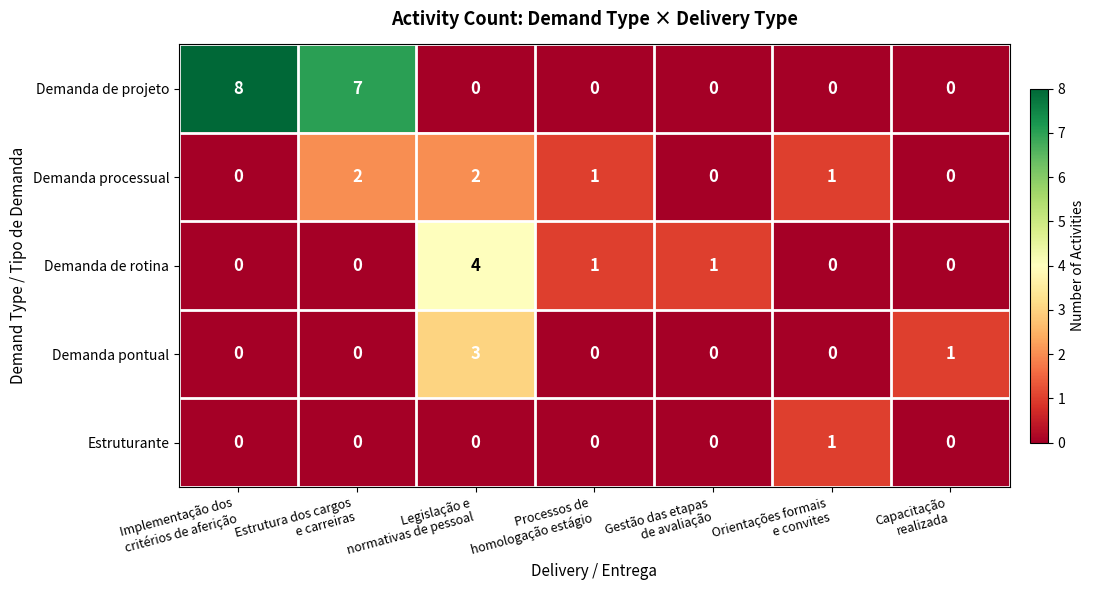

List the series in order of their peak value, highest first.

Demanda de projeto, Demanda de rotina, Demanda pontual, Demanda processual, Estruturante